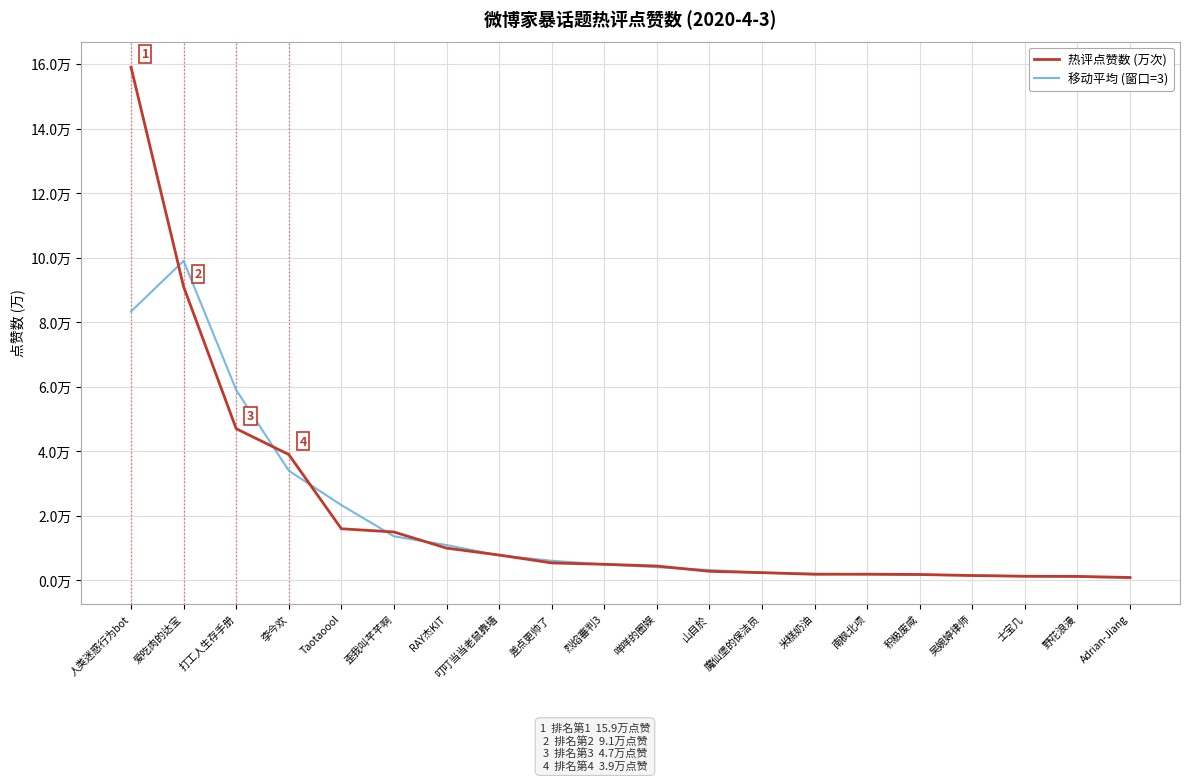

Rank the series by their average value, from highest to lowest.

热评点赞数 (万次), 移动平均 (窗口=3)